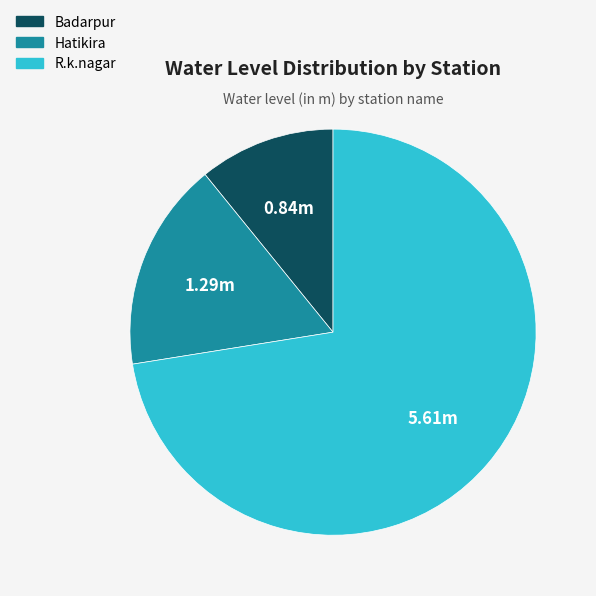

What is the majority slice?

R.k.nagar